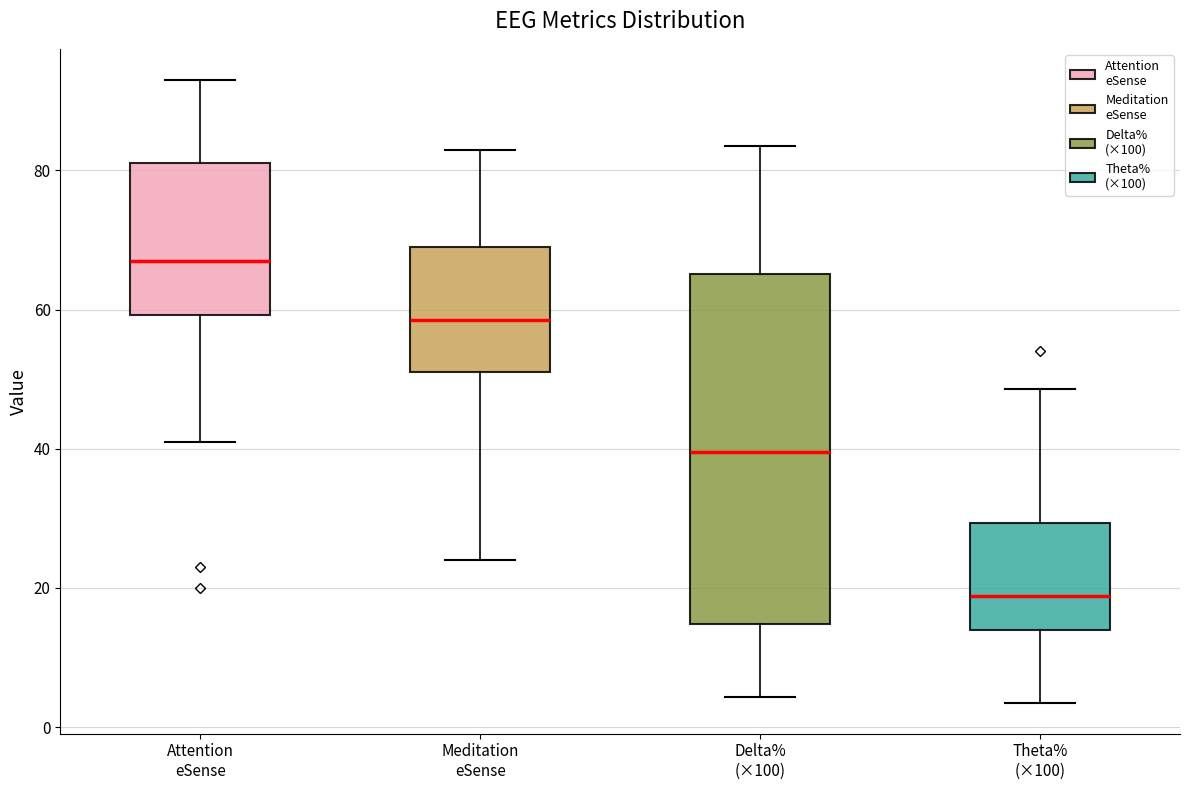

Comparing the boxes themselves (not the whiskers), which one is the tallest?

Delta% (×100)